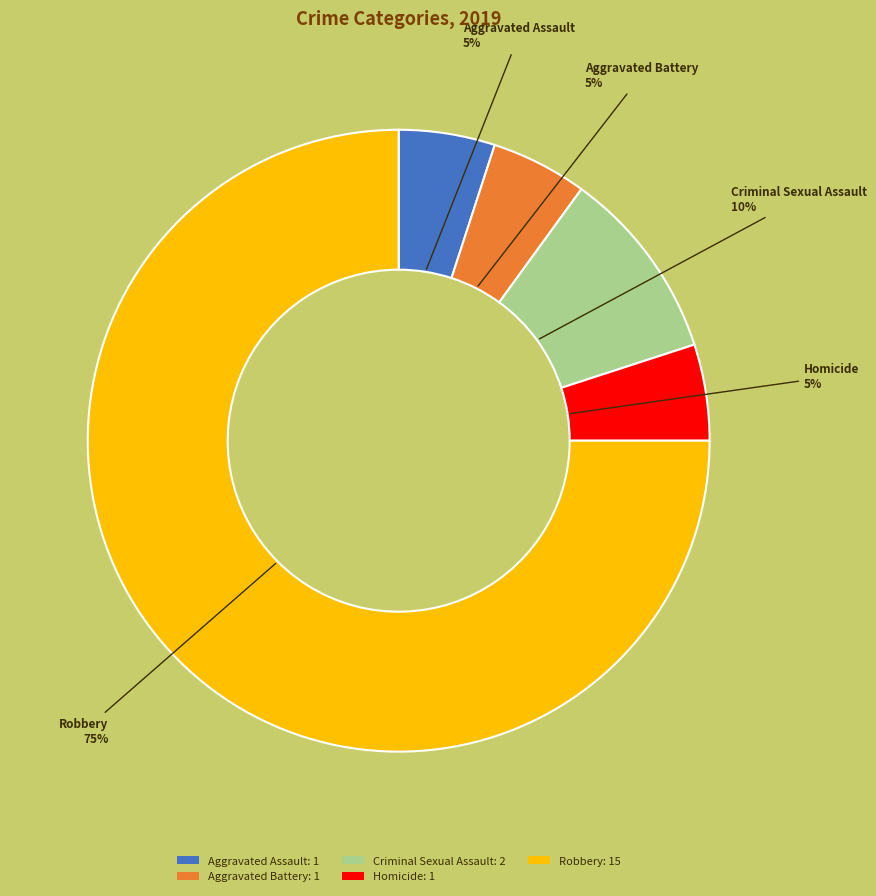

To the nearest percent, what percentage of the pie is Aggravated Battery?

5%